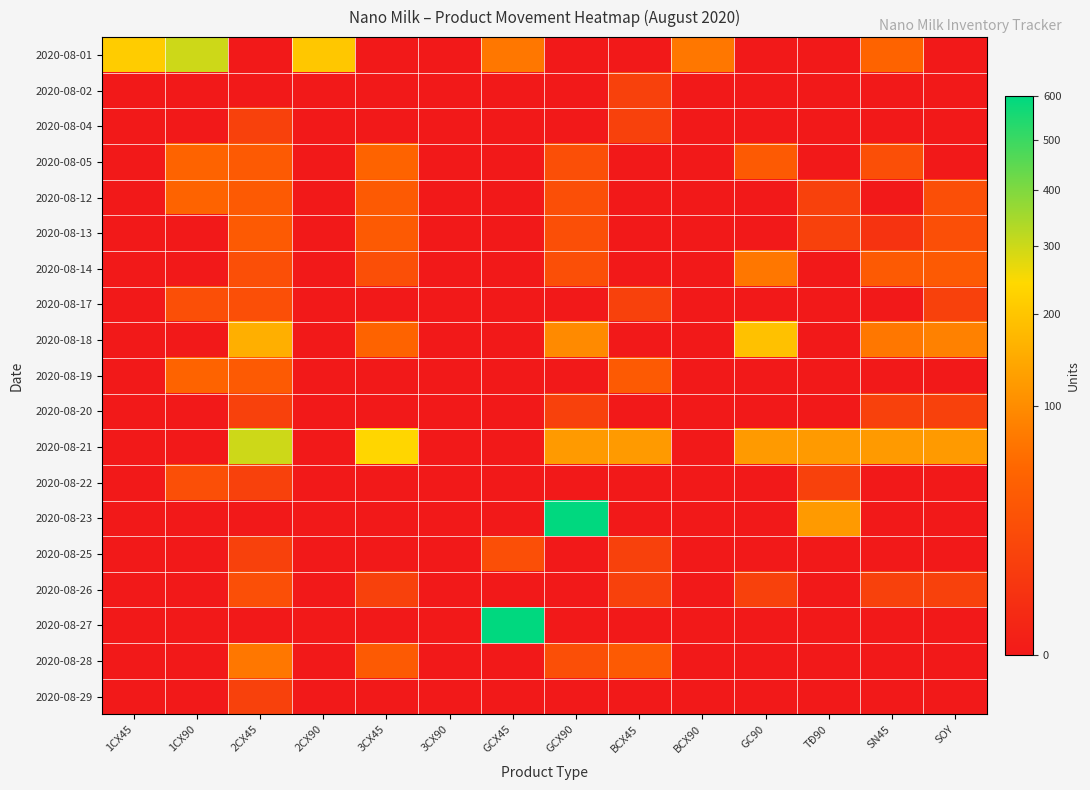

At which category is the sum across all series the highest?

GCX90